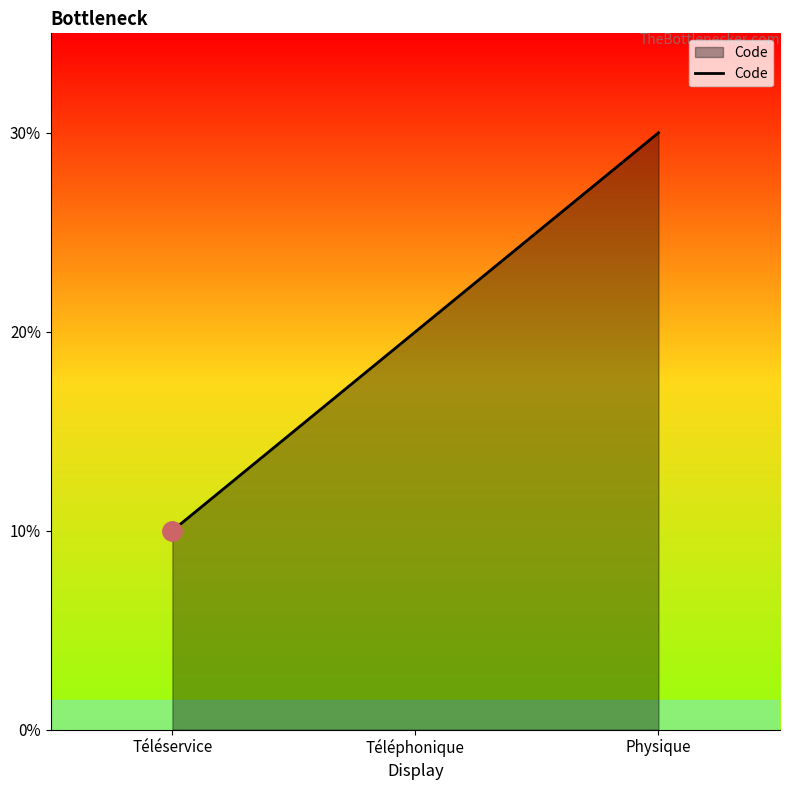

Does the chart have visible grid lines?

No